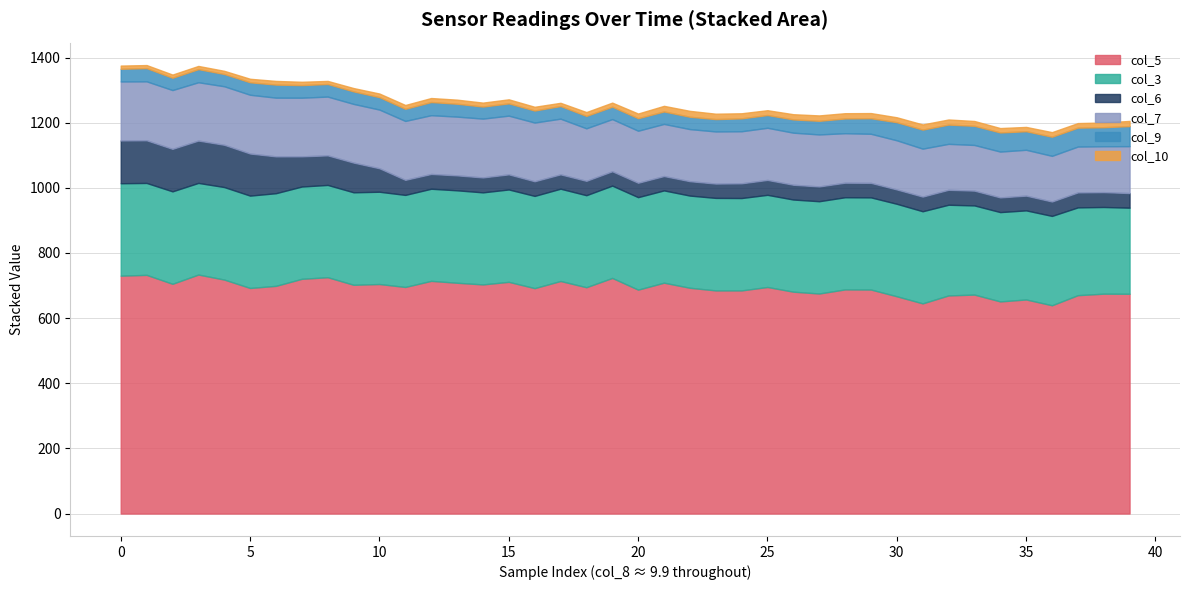

At how many categories does at least one series exceed 98?

40